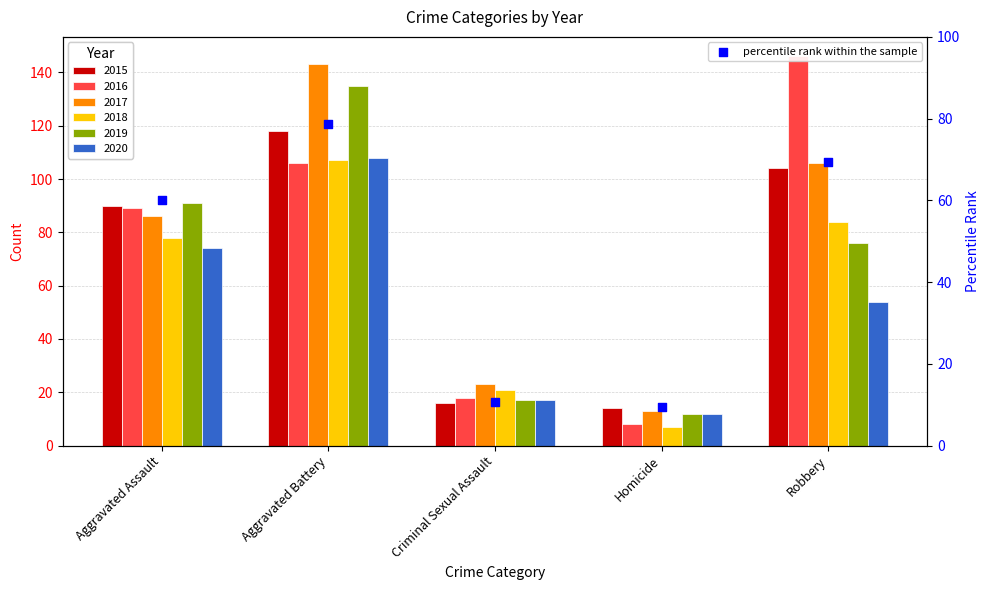

What is the ratio of the value at Robbery to the value at Homicide?

7.4